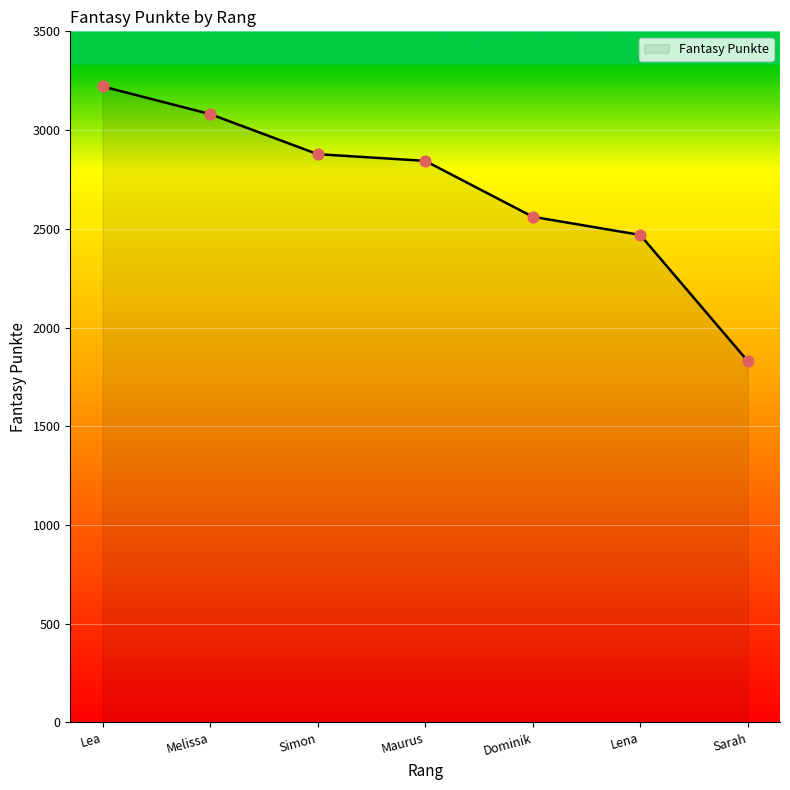

Approximately how many times larger is the value at Sarah compared to Lea?

0.6